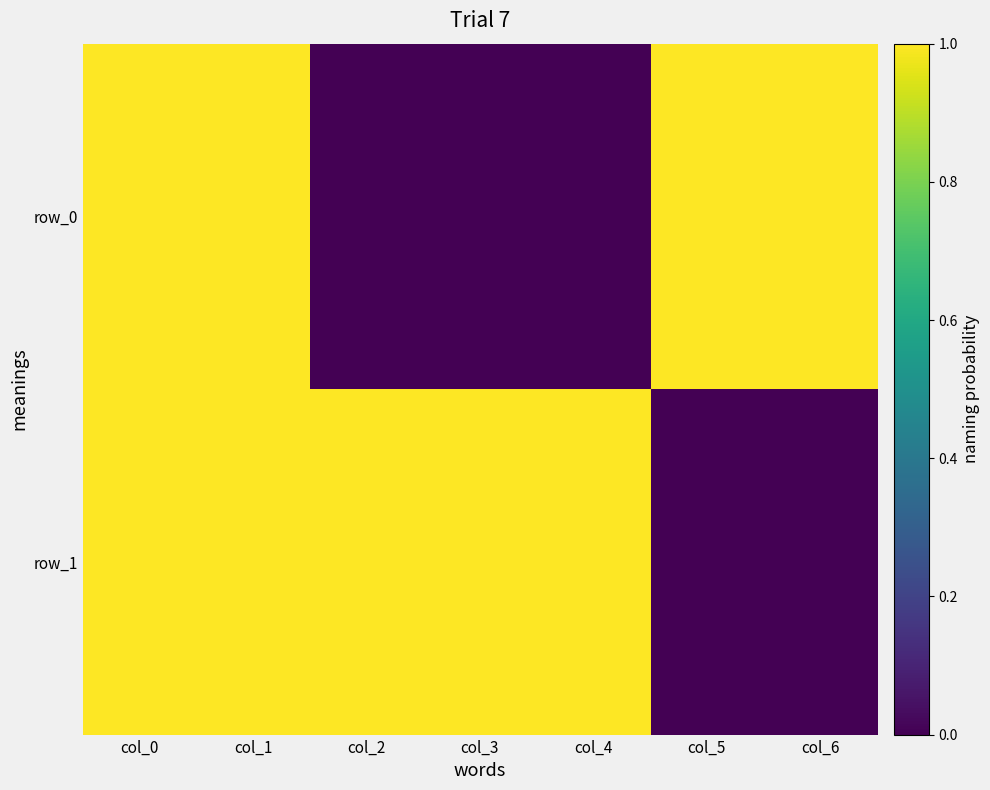

Reading left to right, transcribe all the data shown in this chart.

row_0: col_0=1	col_1=1	col_2=0	col_3=0	col_4=0	col_5=1	col_6=1
row_1: col_0=1	col_1=1	col_2=1	col_3=1	col_4=1	col_5=0	col_6=0